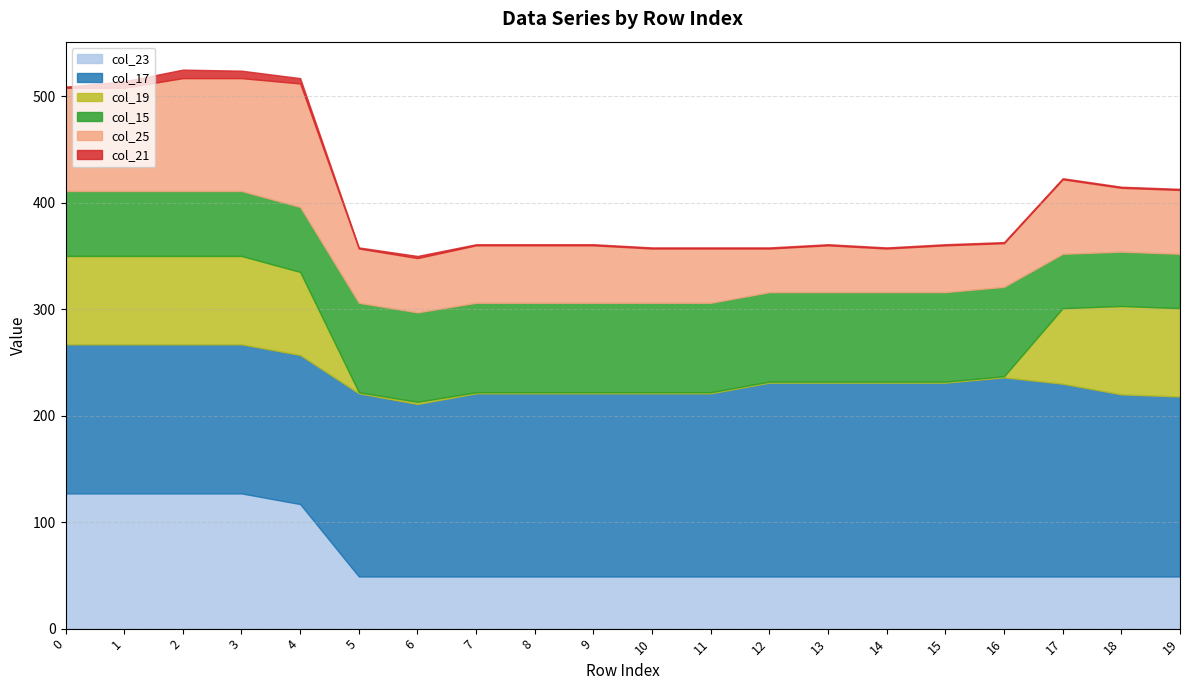

What is the difference between the col_19 values at 6 and 13?

1